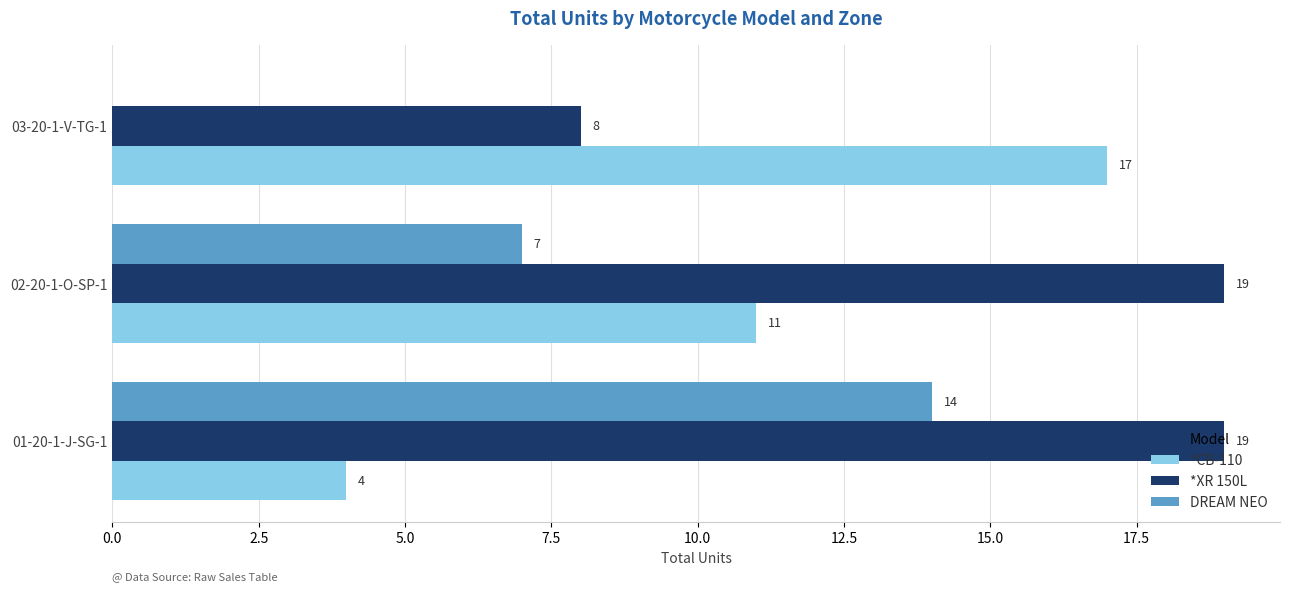

Is it true that DREAM NEO equals 14 at 01-20-1-J-SG-1?

True